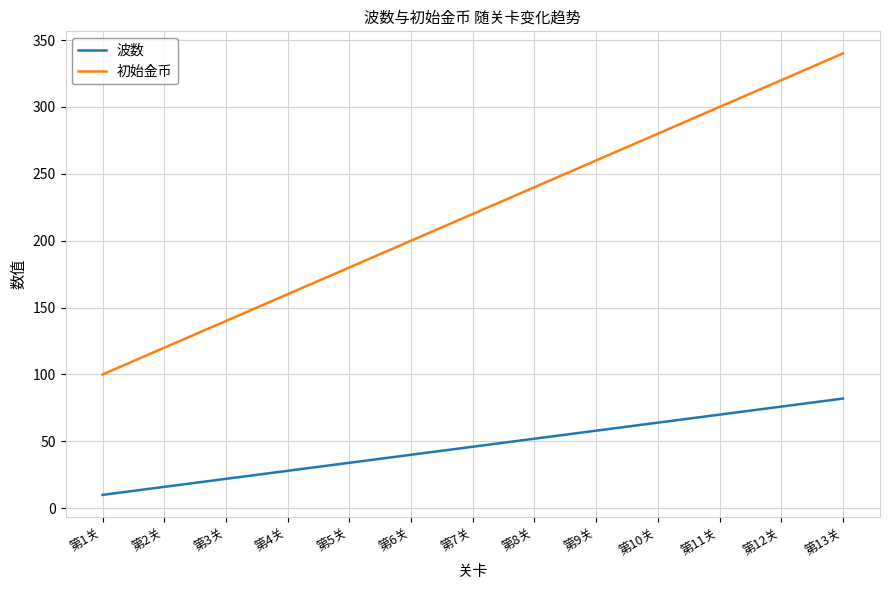

Read the 波数 value at 第3关, to the nearest 10.

20